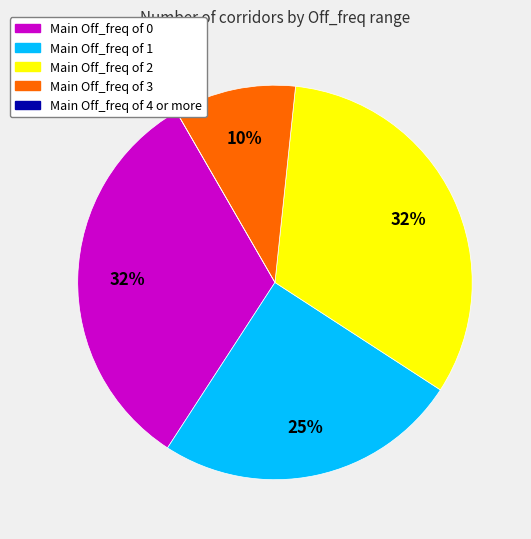

Is there any slice that represents more than half of the pie?

No